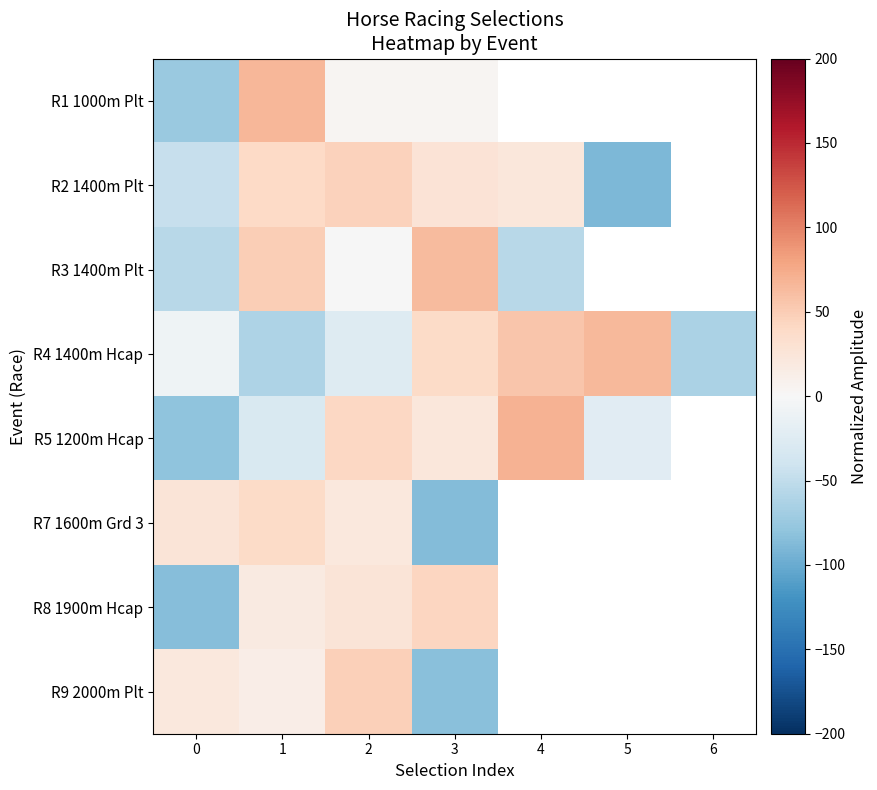

Rank the categories by R2 1400m Plt value from lowest to highest.

5, 0, 4, 3, 1, 2, 6